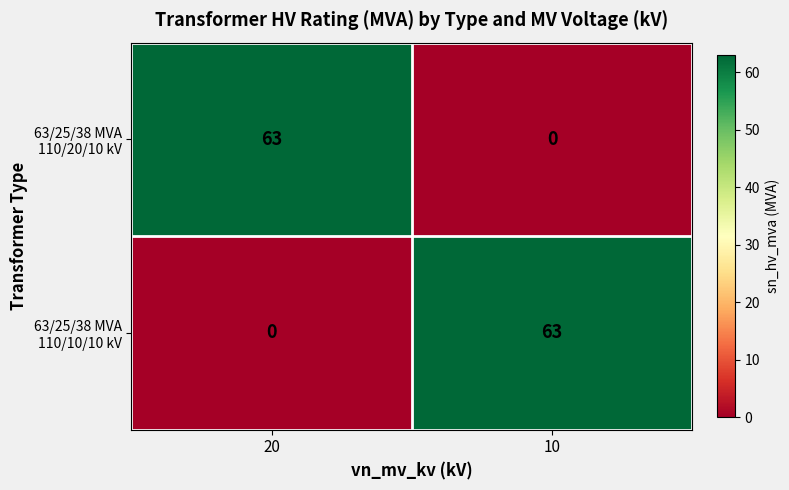

What is the difference between the highest and lowest values at 20?

63